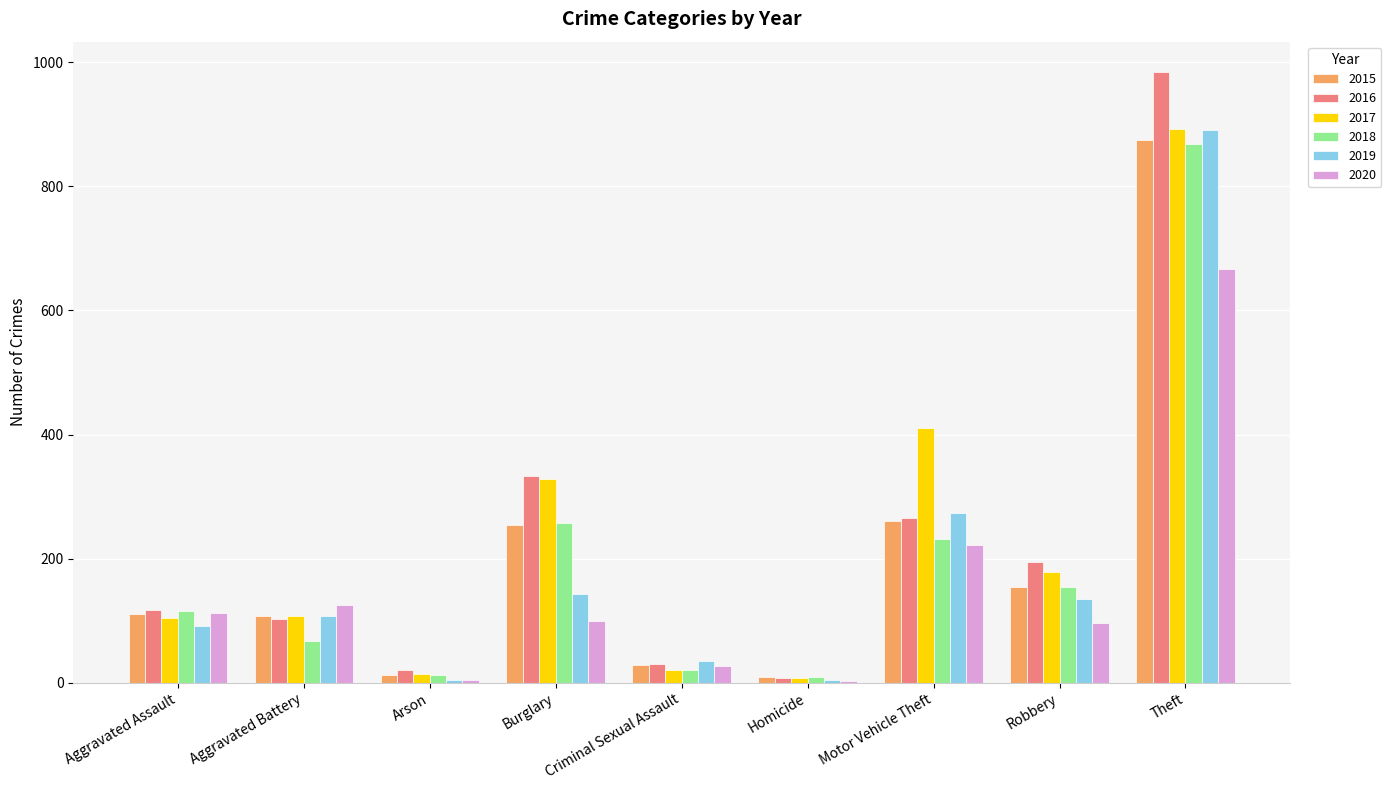

How many categories are shown in the chart?

9